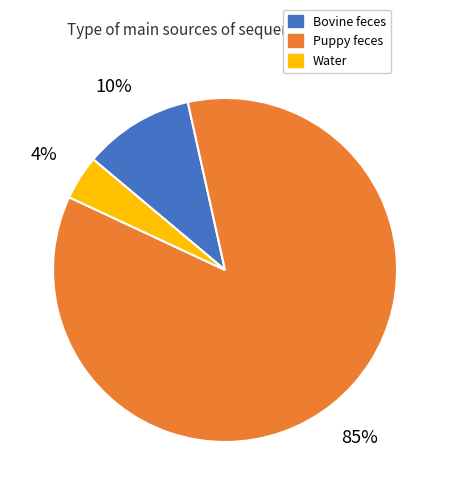

Is the sum of Water and Puppy feces greater than half?

Yes